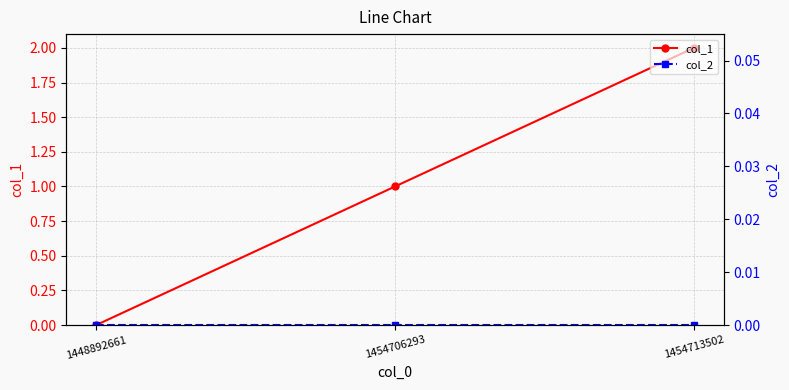

Does the chart display data point markers on the line(s)?

Yes